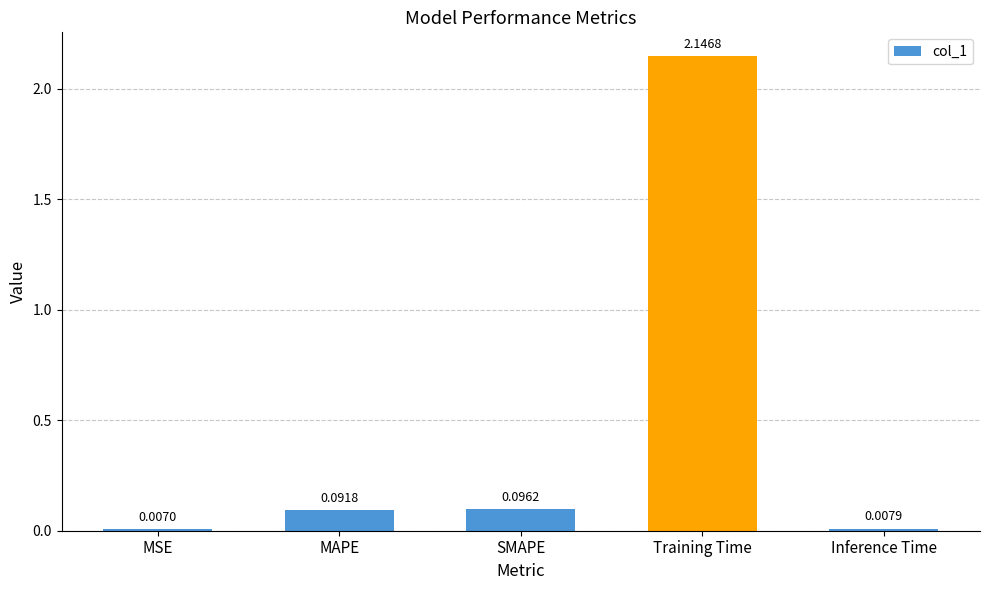

What is the change in value from MAPE to Inference Time?

-0.1